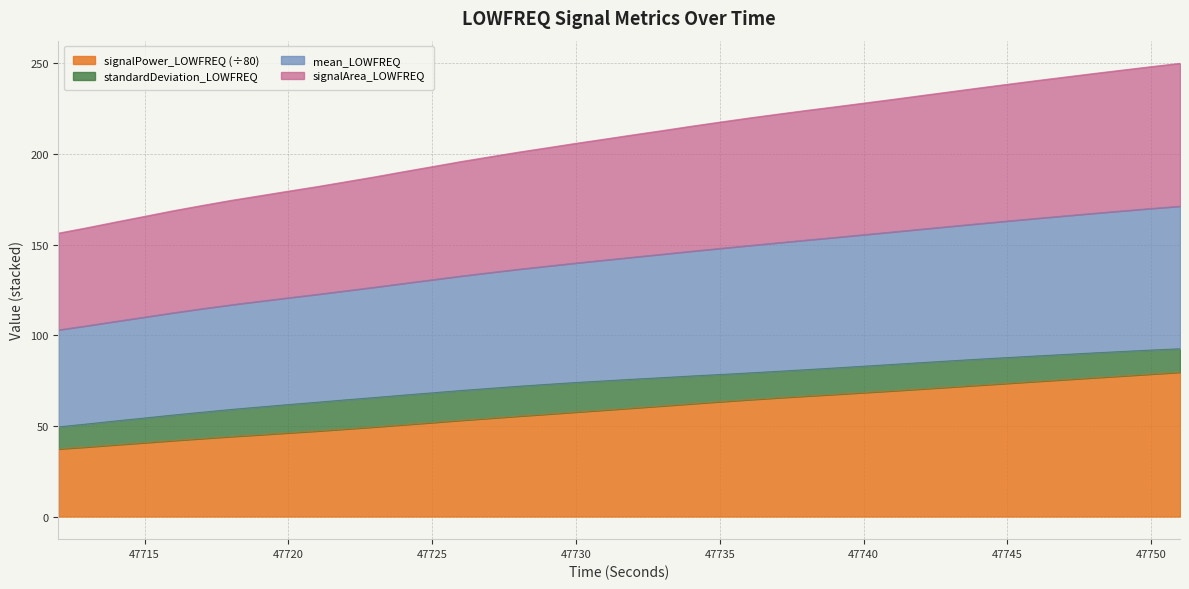

What is the highest value of the signalPower_LOWFREQ (÷80) series?

79.6